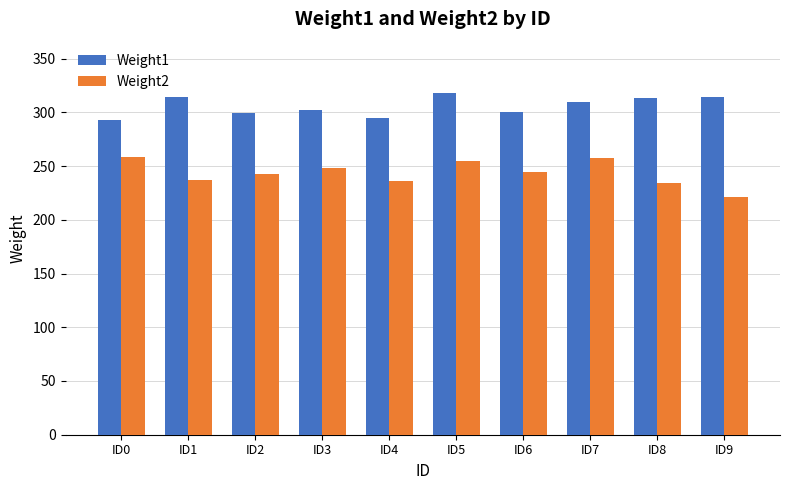

Read the Weight1 value at ID3, to the nearest 5.

300